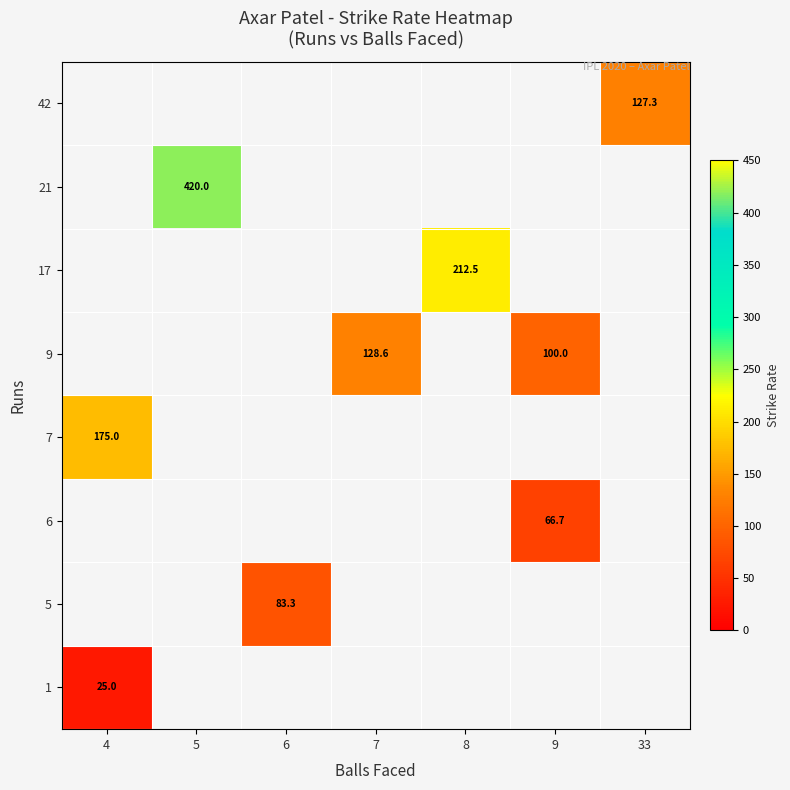

Is it true that 7 equals 43.5 at 4?

False